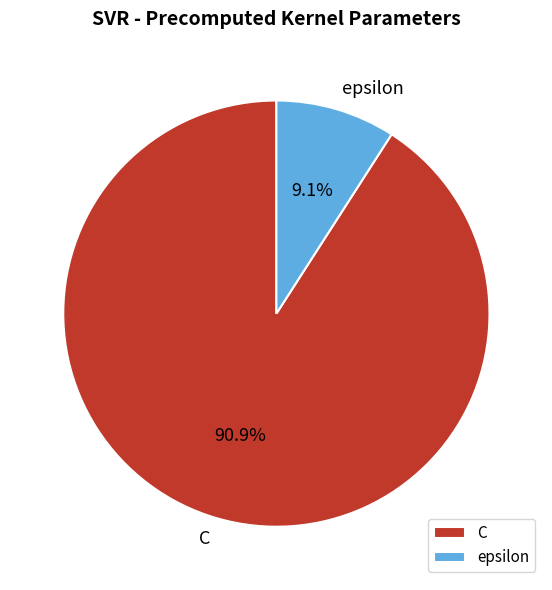

Which category has the biggest portion of the pie?

C